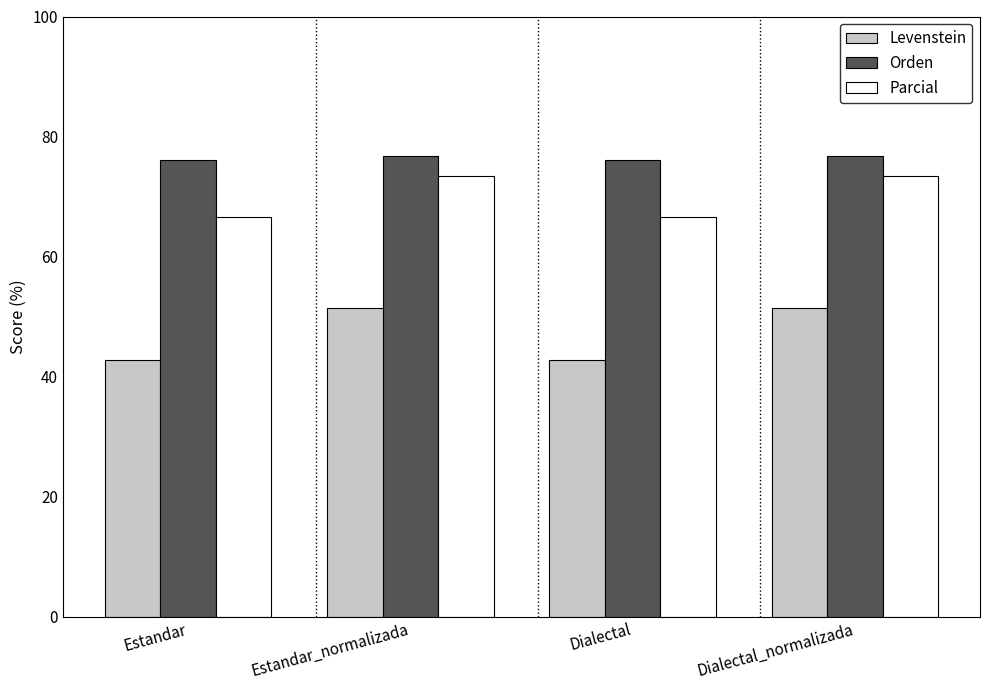

True or false: Parcial has a value of 116.4 at Dialectal.

False